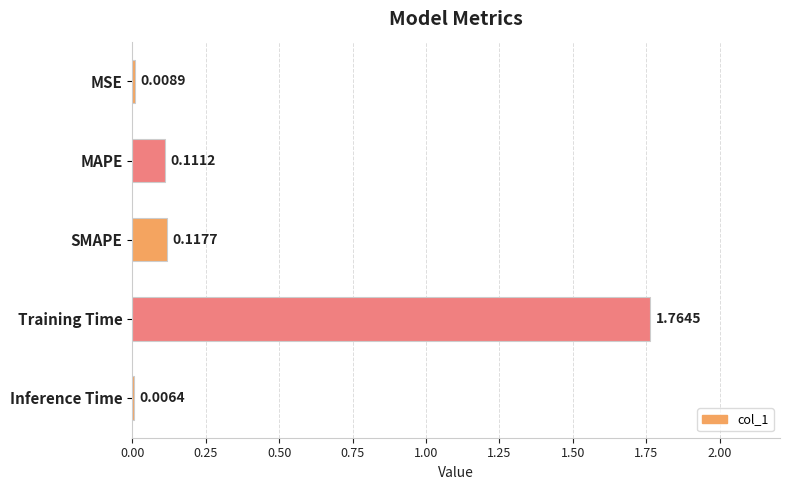

Which category has the highest value across all series?

Training Time